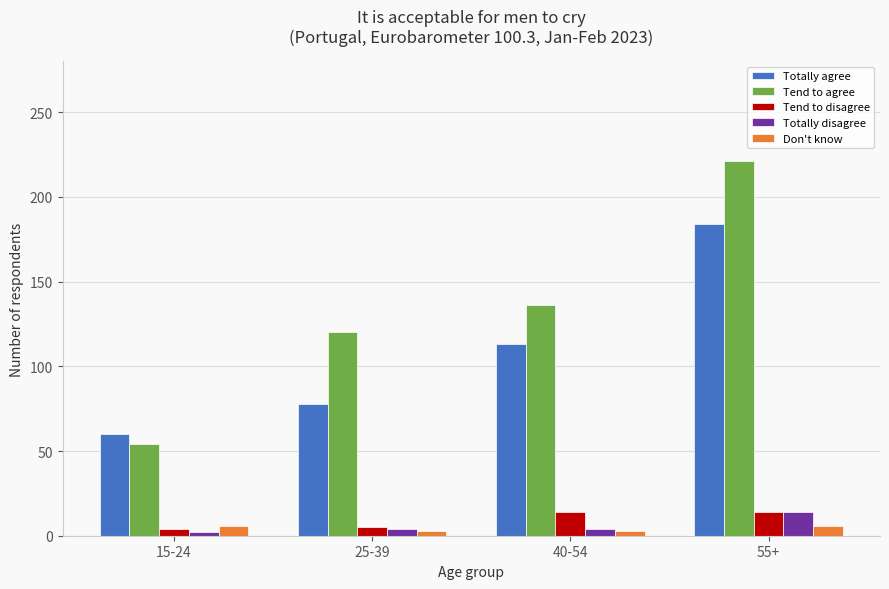

What is the spread (max minus min) of values at 25-39?

117